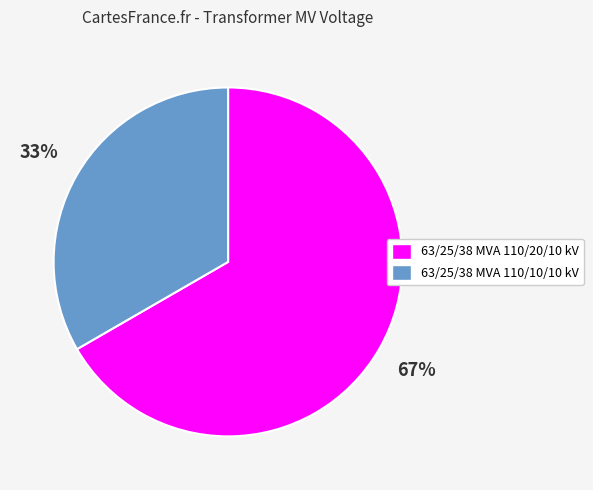

Which category has the smallest portion of the pie?

63/25/38 MVA 110/10/10 kV